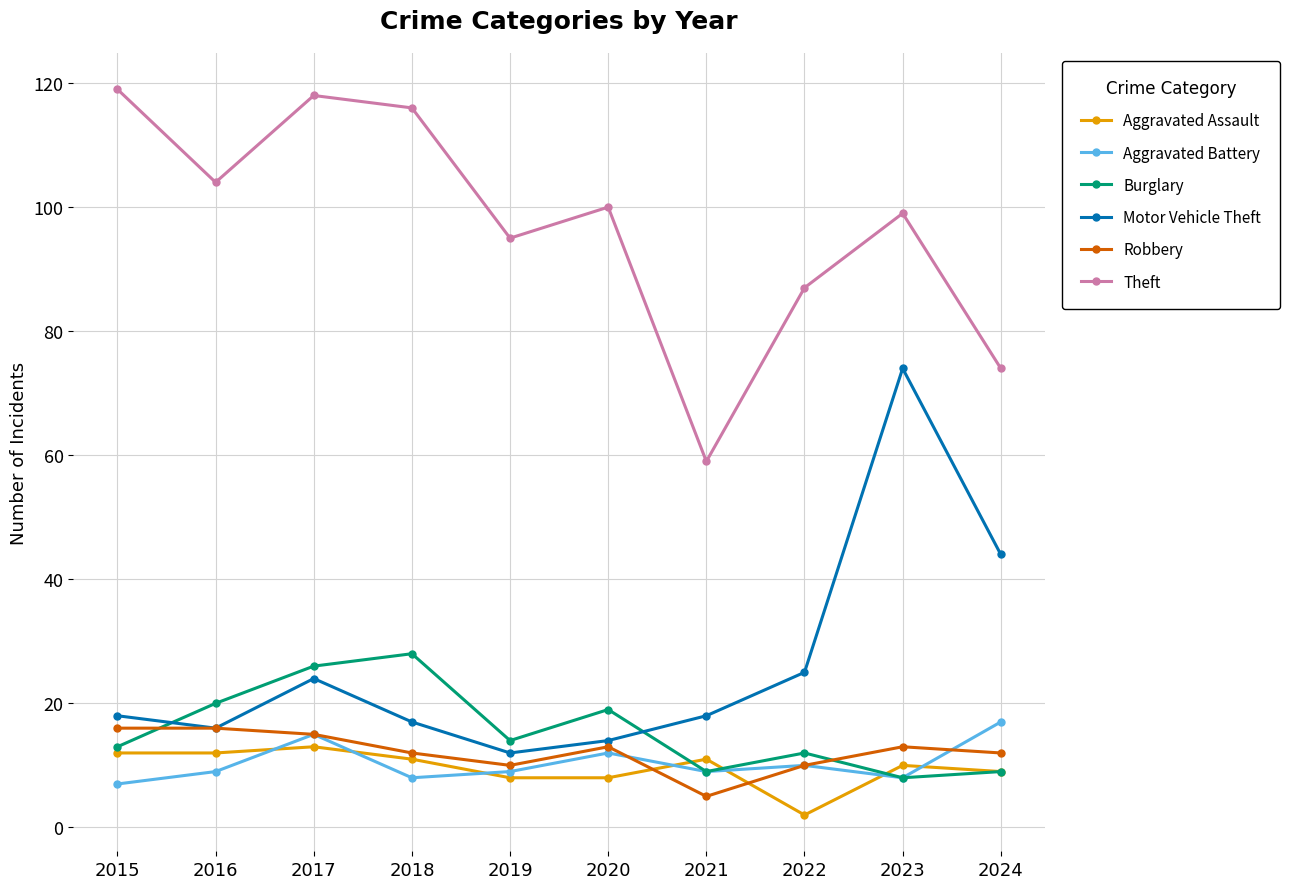

Which series has the largest total across all categories?

Theft